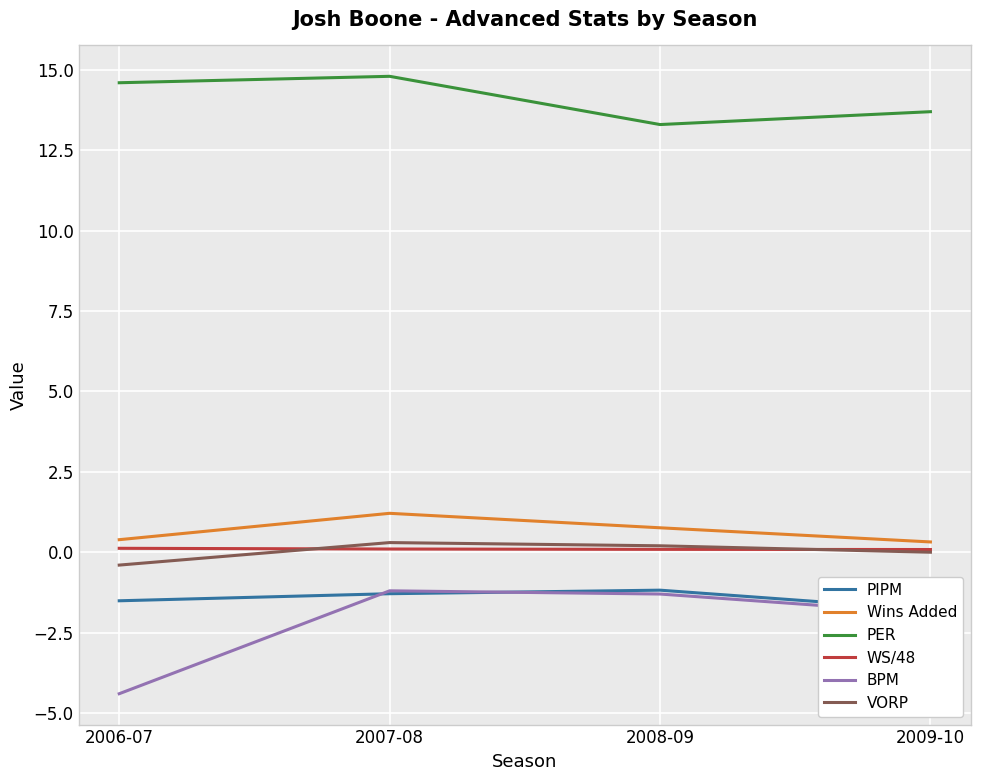

True or false: PER has a value of 13.3 at 2008-09.

True